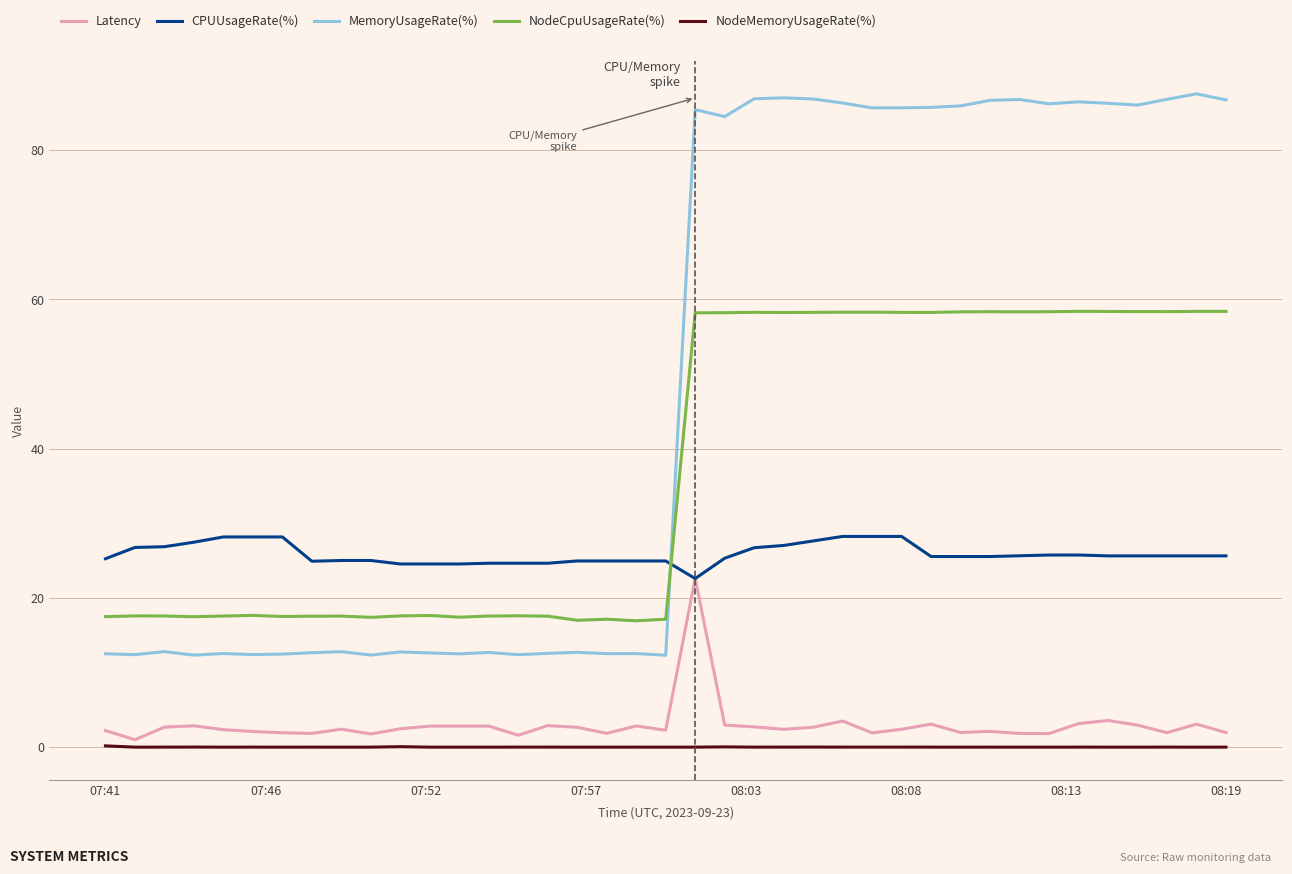

Which series has the largest total across all categories?

MemoryUsageRate(%)